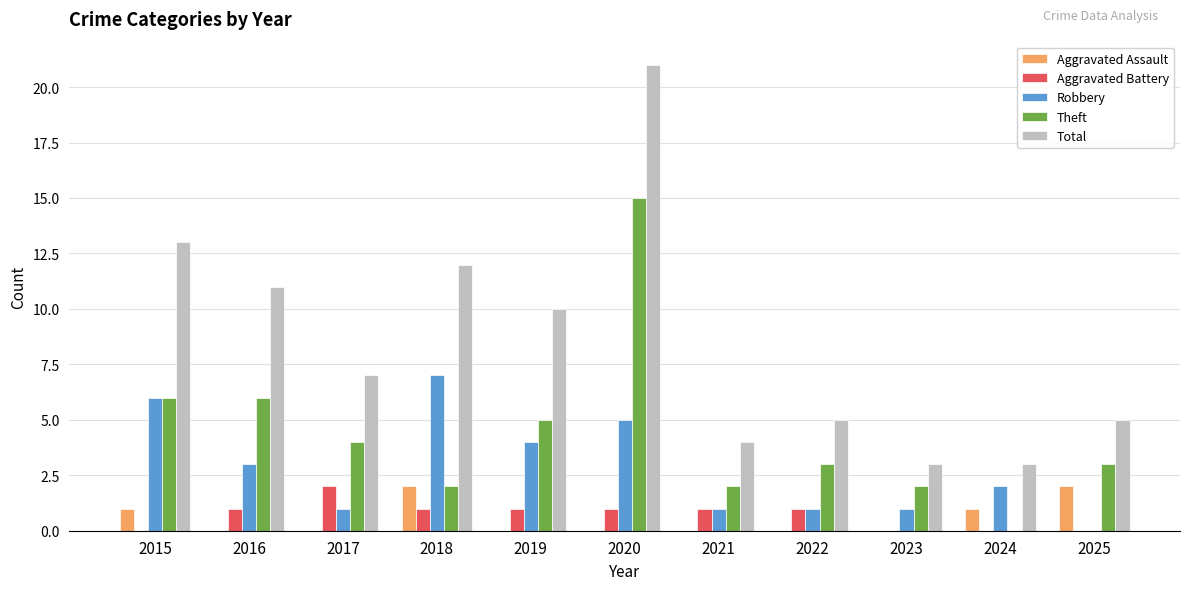

What is the difference between the Aggravated Assault values at 2016 and 2025?

2